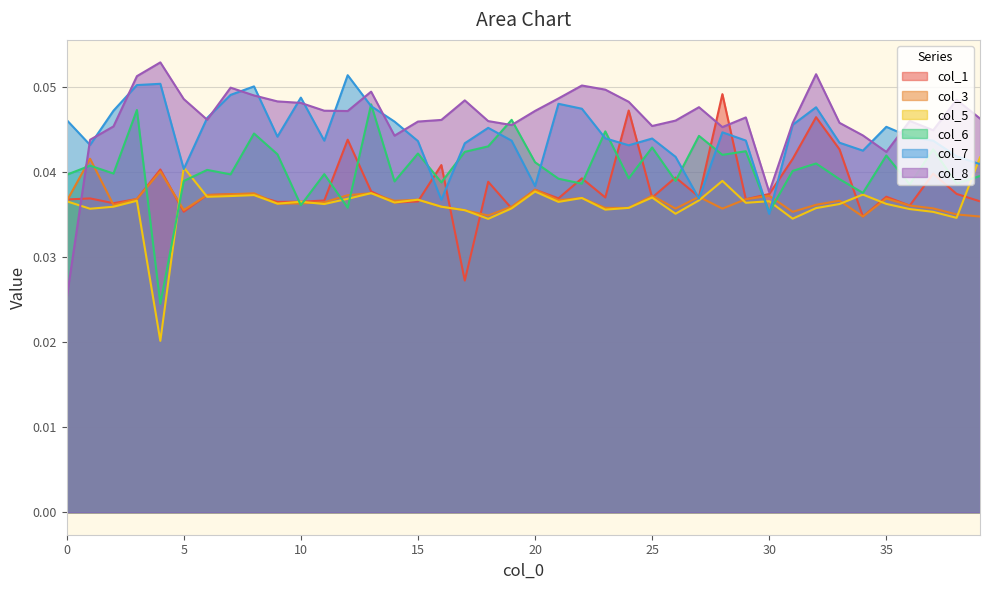

At which category does col_8 reach its first local peak?

4